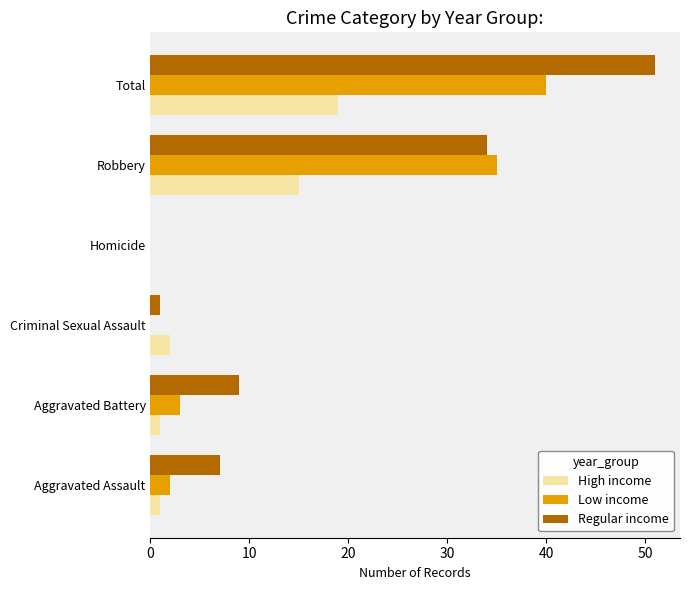

Is it true that Regular income equals 0 at Homicide?

True